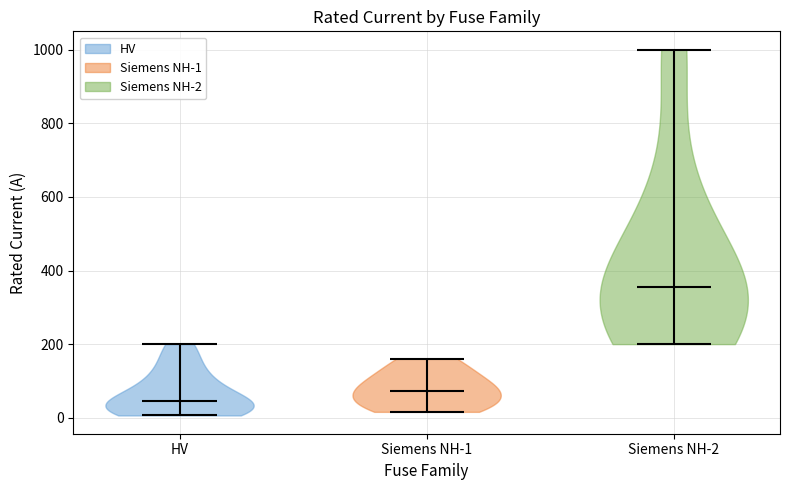

Which violin has the lowest median line?

HV